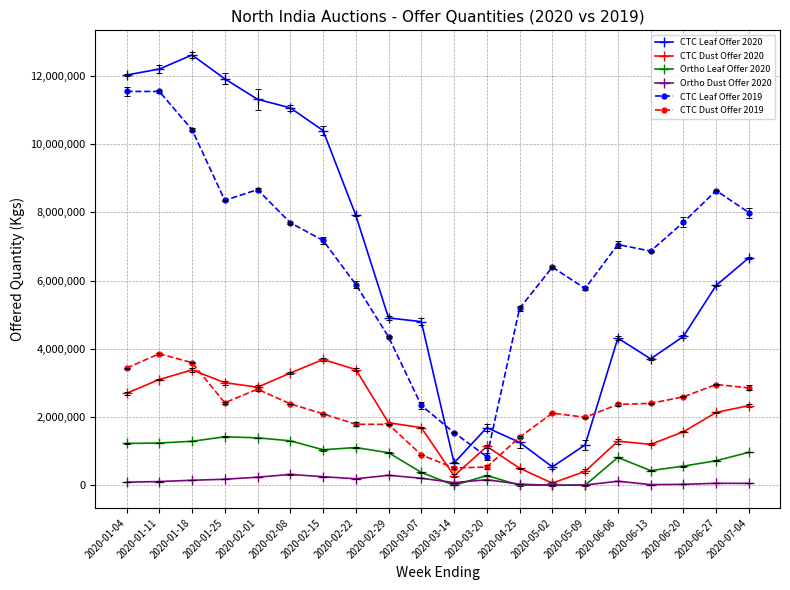

Between 2020-01-11 and 2020-03-07, which series saw the biggest shift?

CTC Leaf Offer 2019